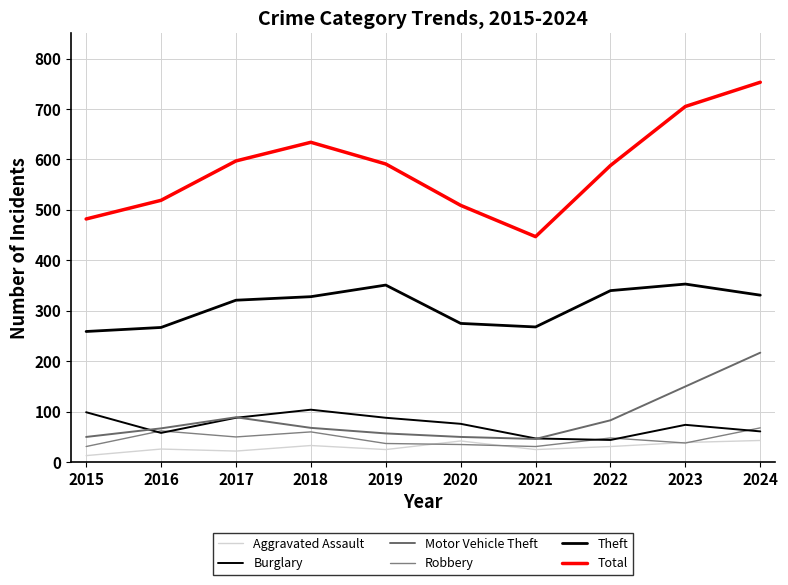

How many series are shown in this chart?

6